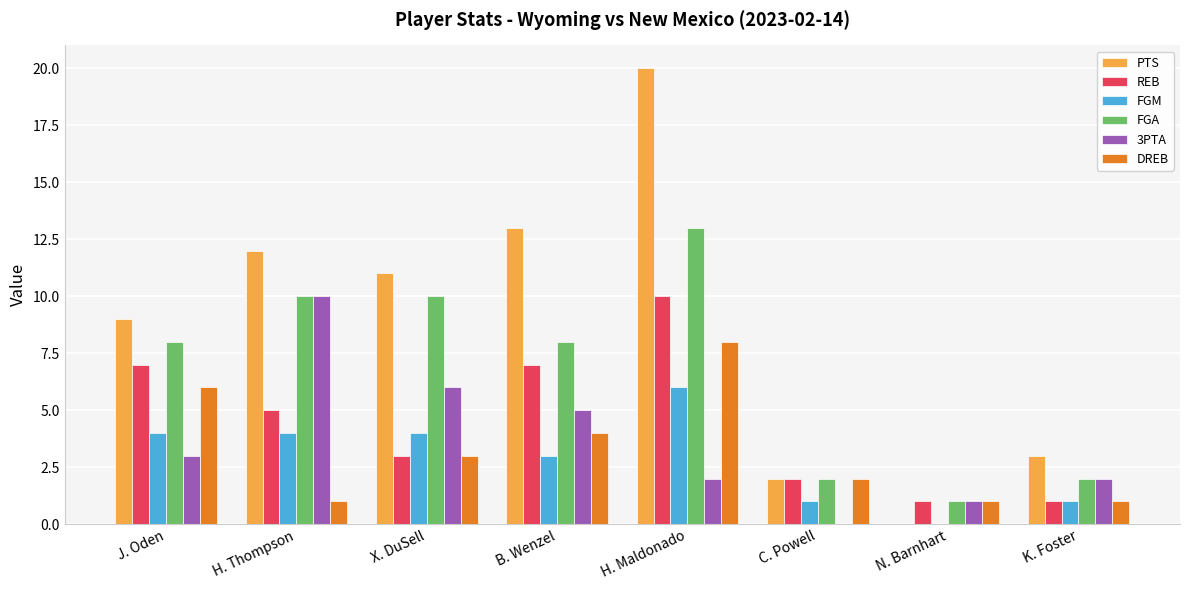

Is it true that PTS equals 9 at J. Oden?

True